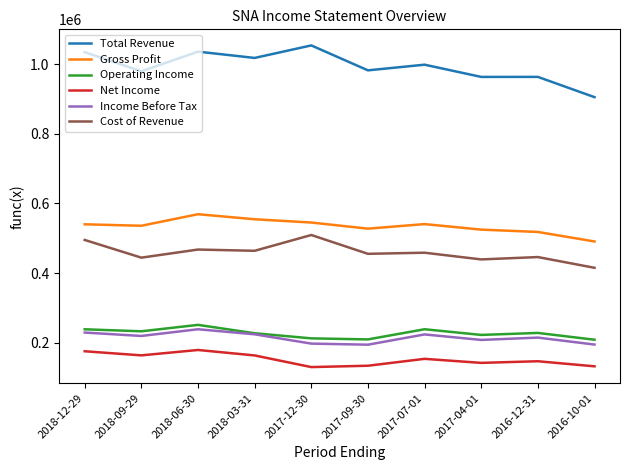

Is it true that Income Before Tax equals 119806 at 2018-12-29?

False